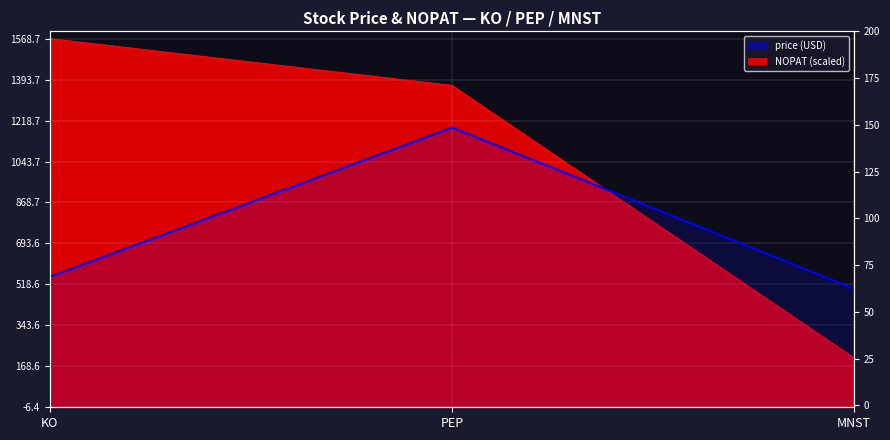

How many data points are above 68?

2